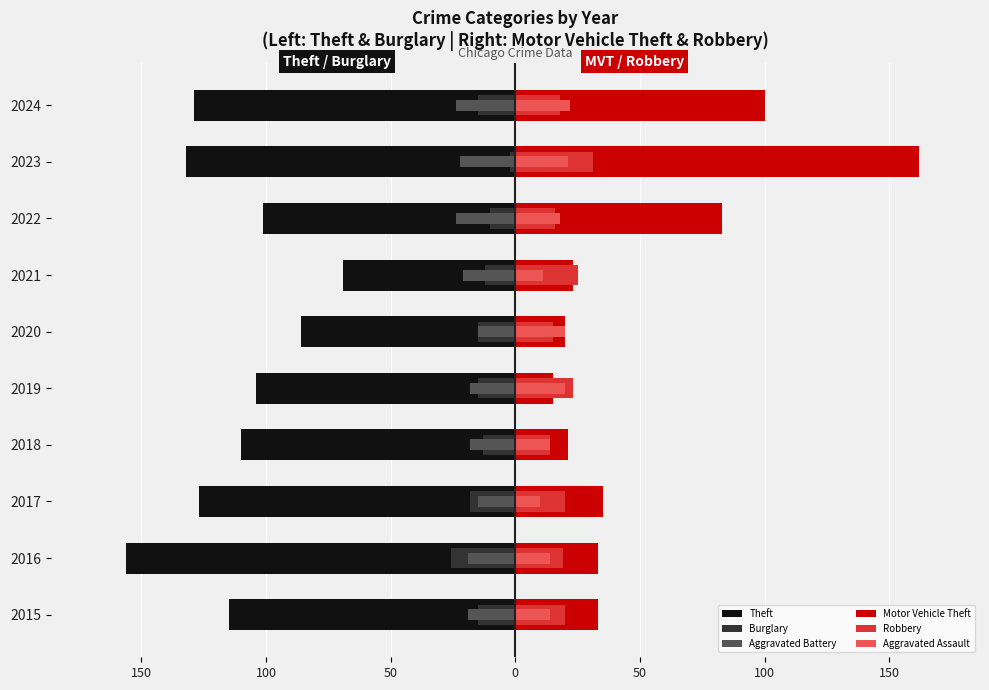

The Burglary series shows -23 at 2015. True or false?

False